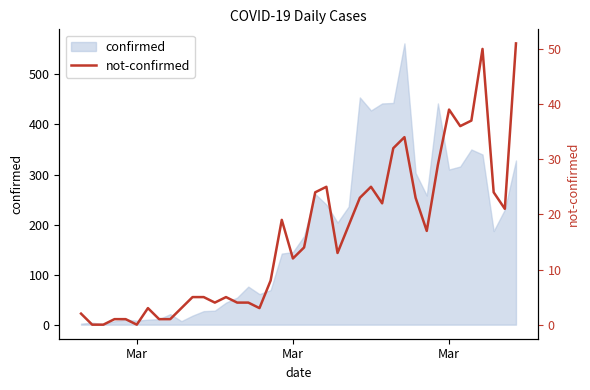

How many values are below 14?

20